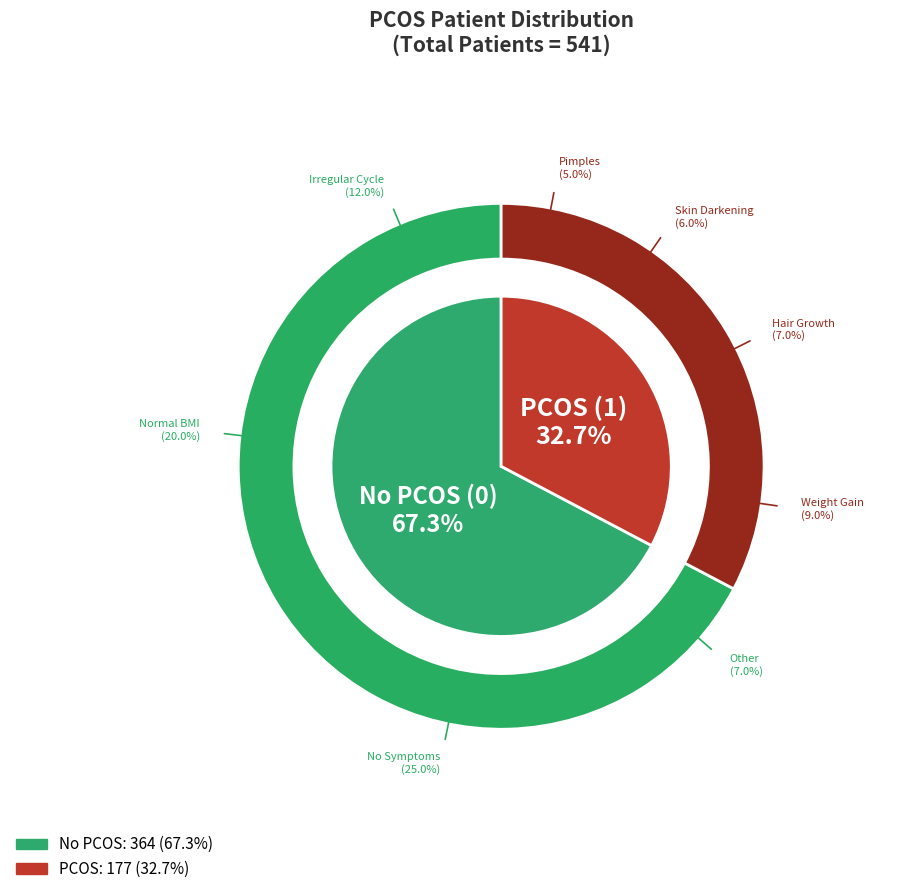

How many segments does this pie chart have?

2